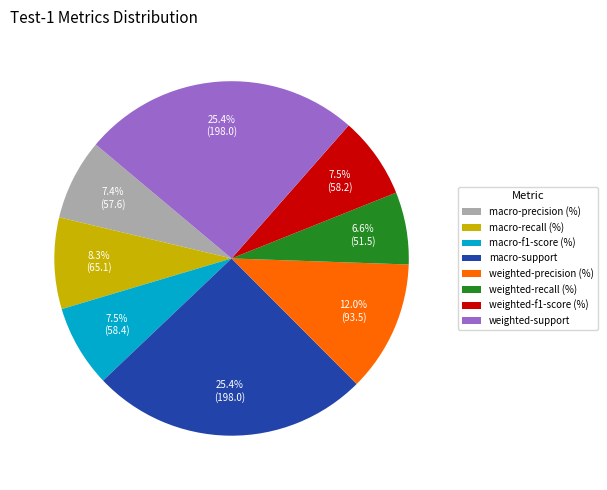

True or false: weighted-recall (%) accounts for 21% of the total.

False